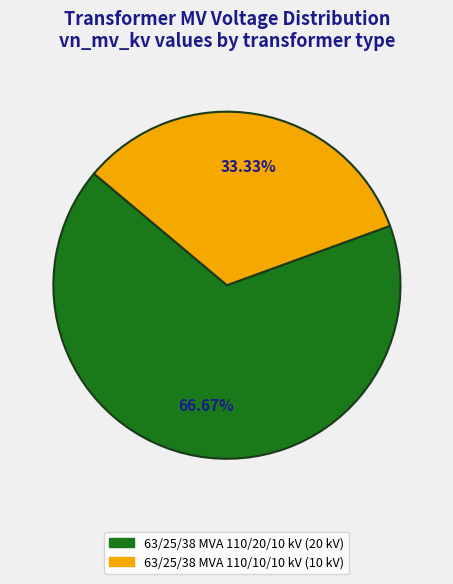

To the nearest percent, what is the combined percentage of 63/25/38 MVA 110/20/10 kV and 63/25/38 MVA 110/10/10 kV?

100%